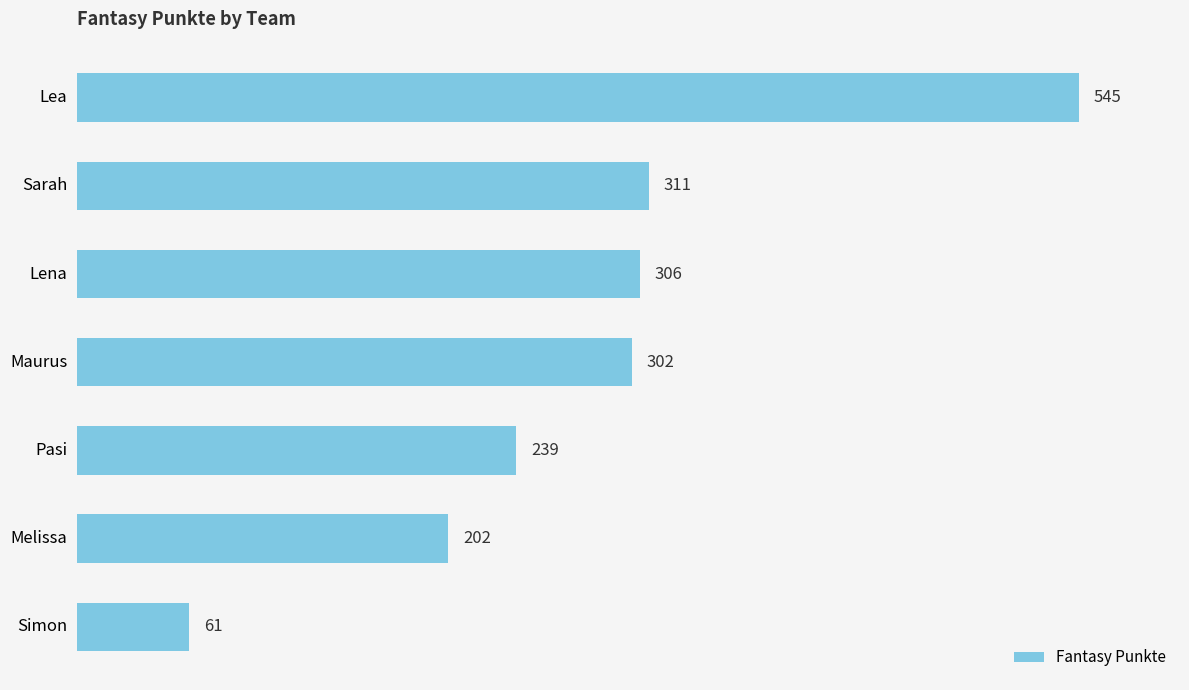

What is the label of the 2nd bar from the top?

Sarah